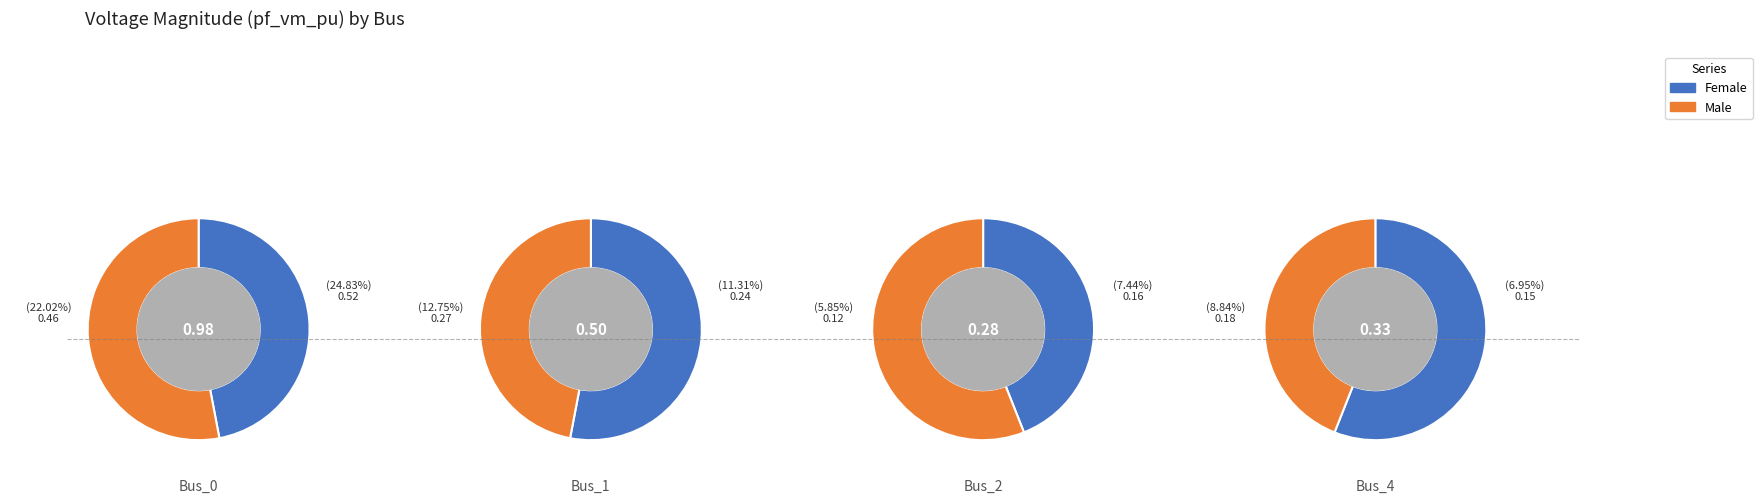

Is there a majority slice in this chart?

No